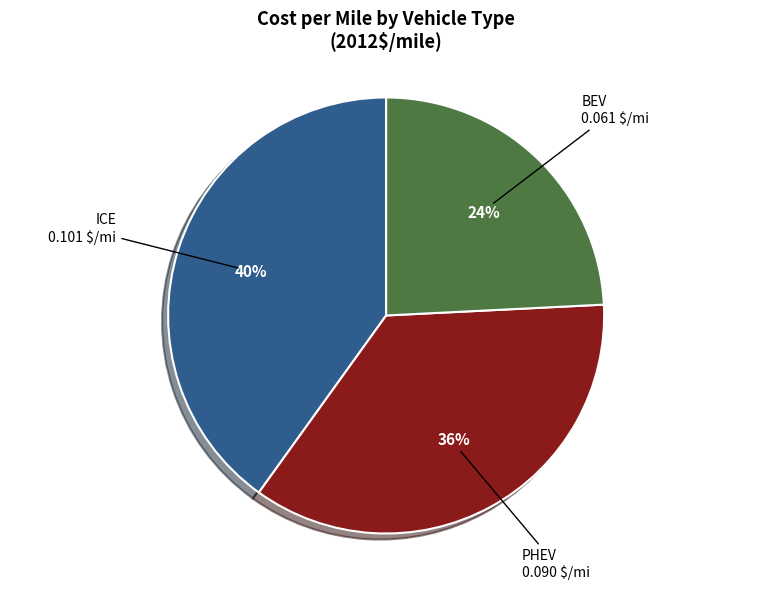

True or false: ICE accounts for 40% of the total.

True